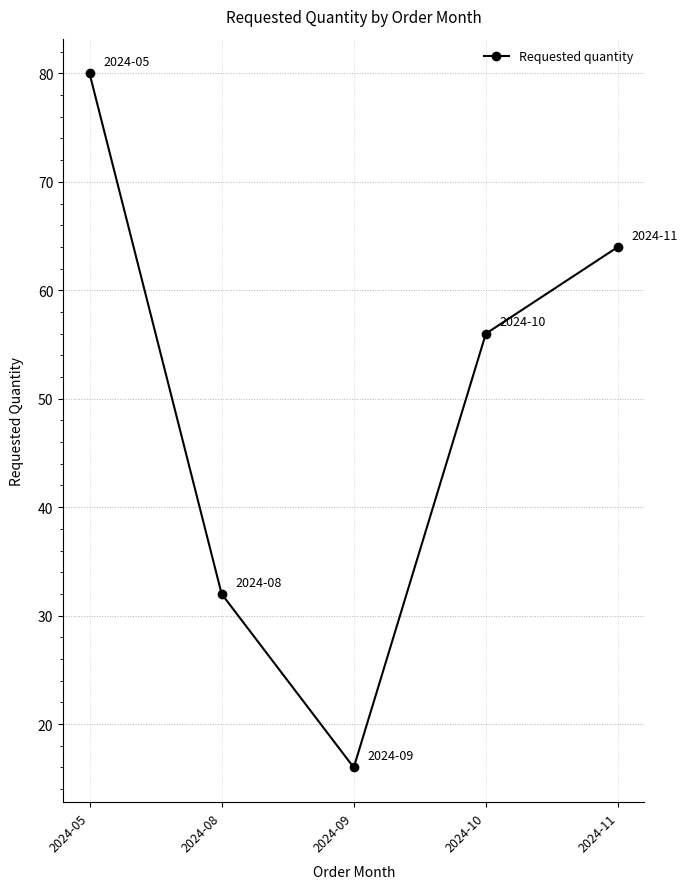

Between 2024-09 and 2024-05, which is larger?

2024-05